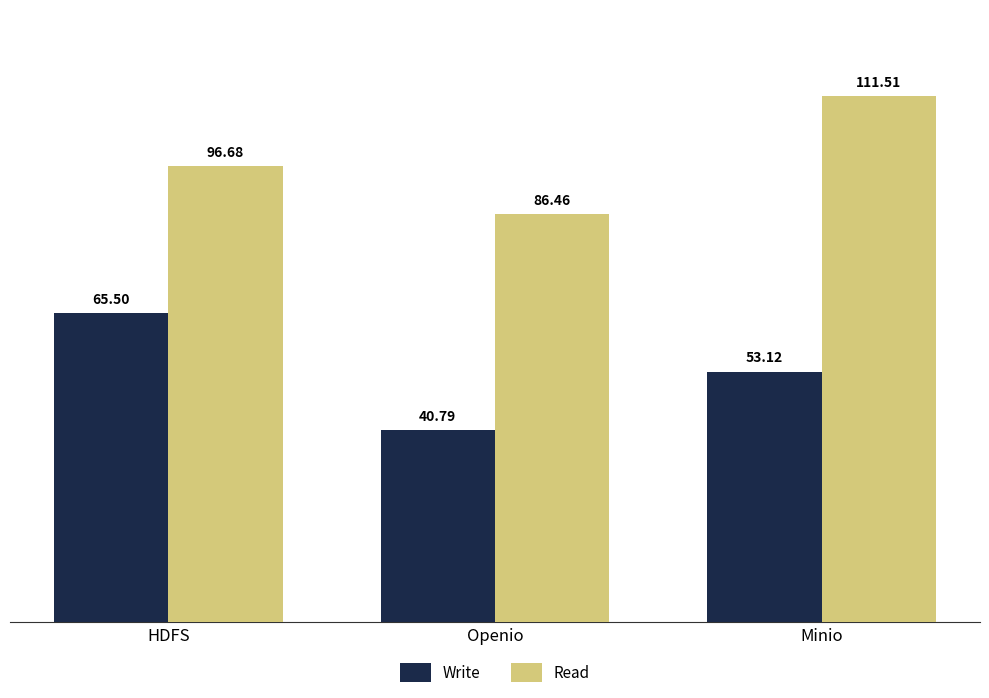

What is the total value across all series at HDFS?

162.2